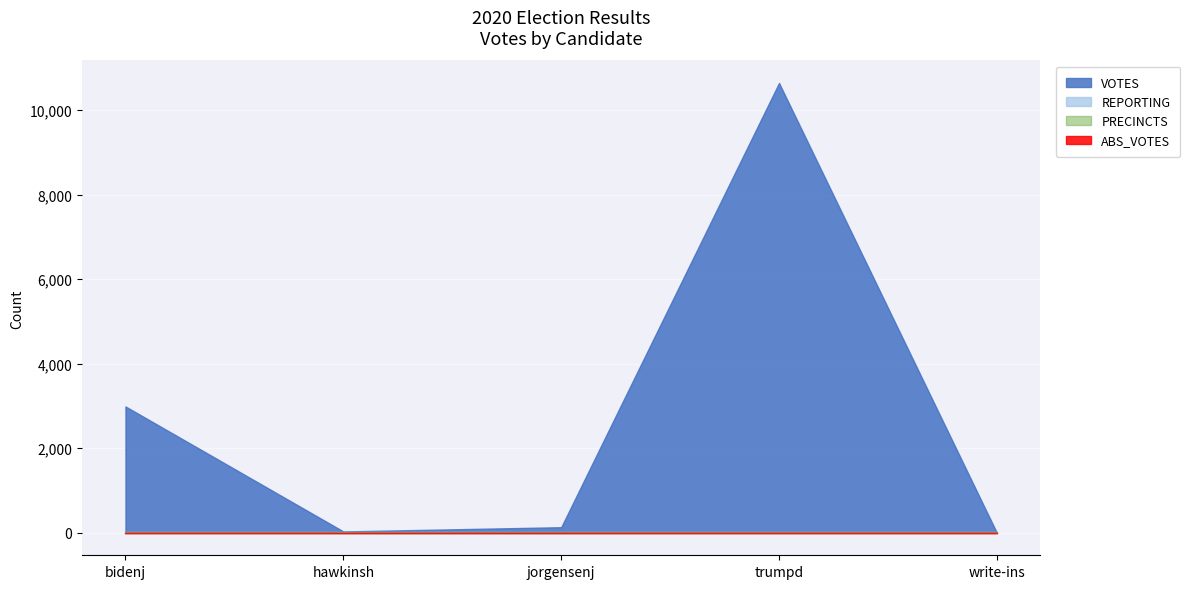

What is the label of the 3rd point from the left?

jorgensenj